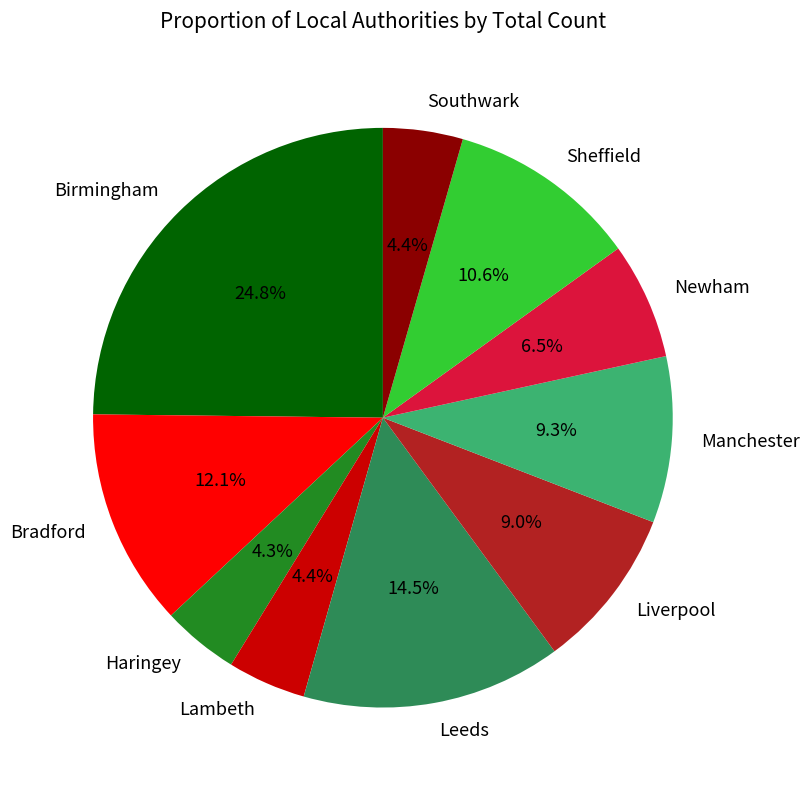

To the nearest percent, what is the difference between the largest and smallest slice percentages?

21%